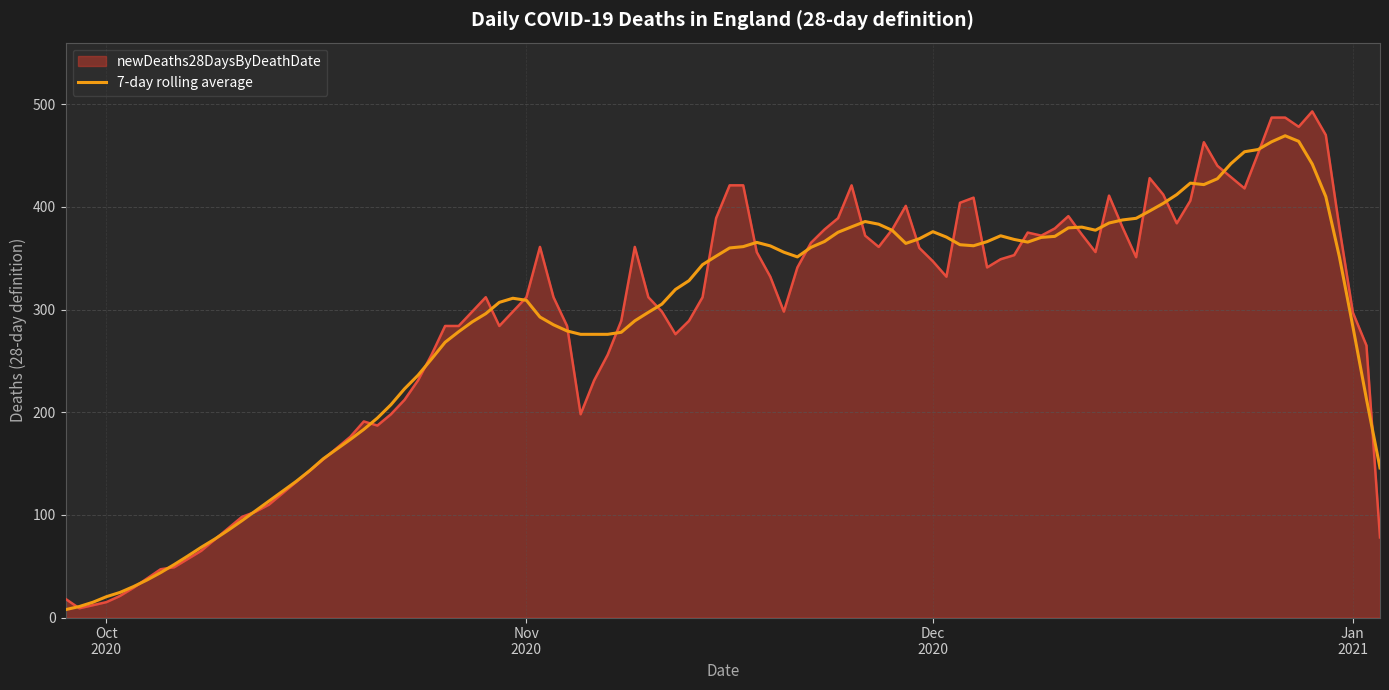

Which series has the widest spread of values?

newDeaths28DaysByDeathDate